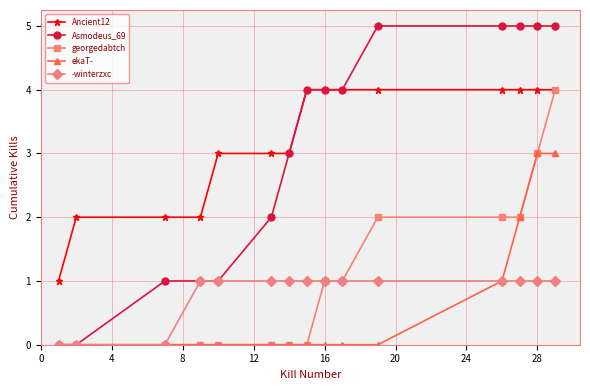

What is the value of the -winterzxc point at the 7th from the left?

1